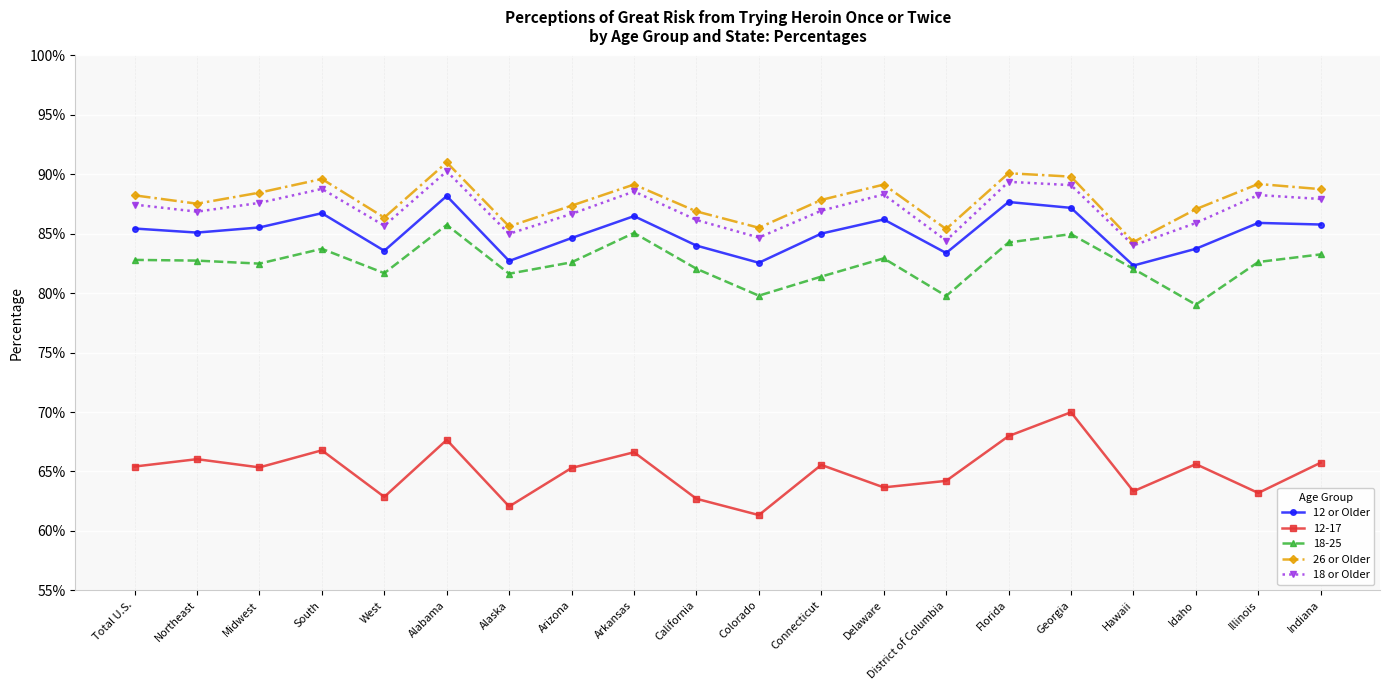

What is the label of the 8th point from the right?

Delaware